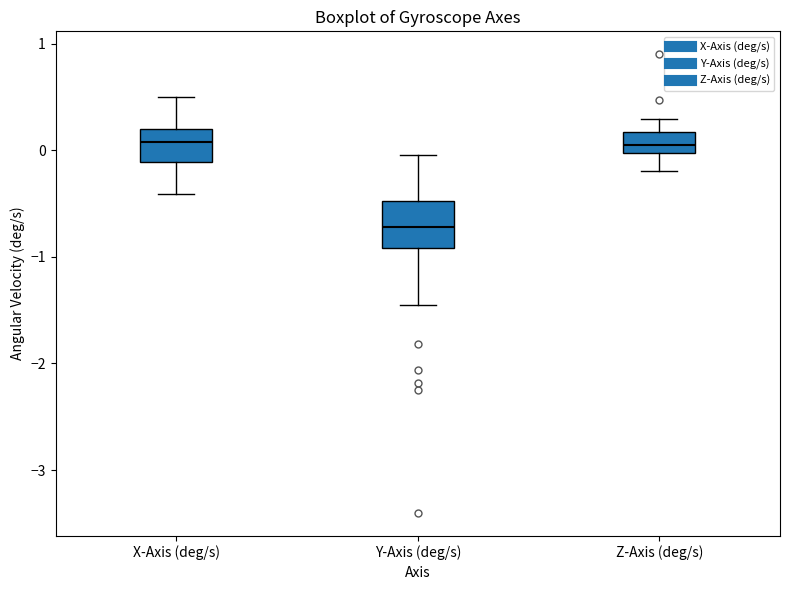

Reading left to right, transcribe this box plot: for each box, give where its median line is, the range the box spans, and where its two whiskers end, as read against the y-axis. The values are not printed on the chart, so give them approximately, as read against the axis.

X-Axis (deg/s): median 0.1, box -0.1 to 0.2, whiskers -0.4 to 0.5
Y-Axis (deg/s): median -0.7, box -0.9 to -0.5, whiskers -1.5 to 0.0
Z-Axis (deg/s): median 0.0 (inside the box), box 0.0 to 0.2, whiskers -0.2 to 0.3